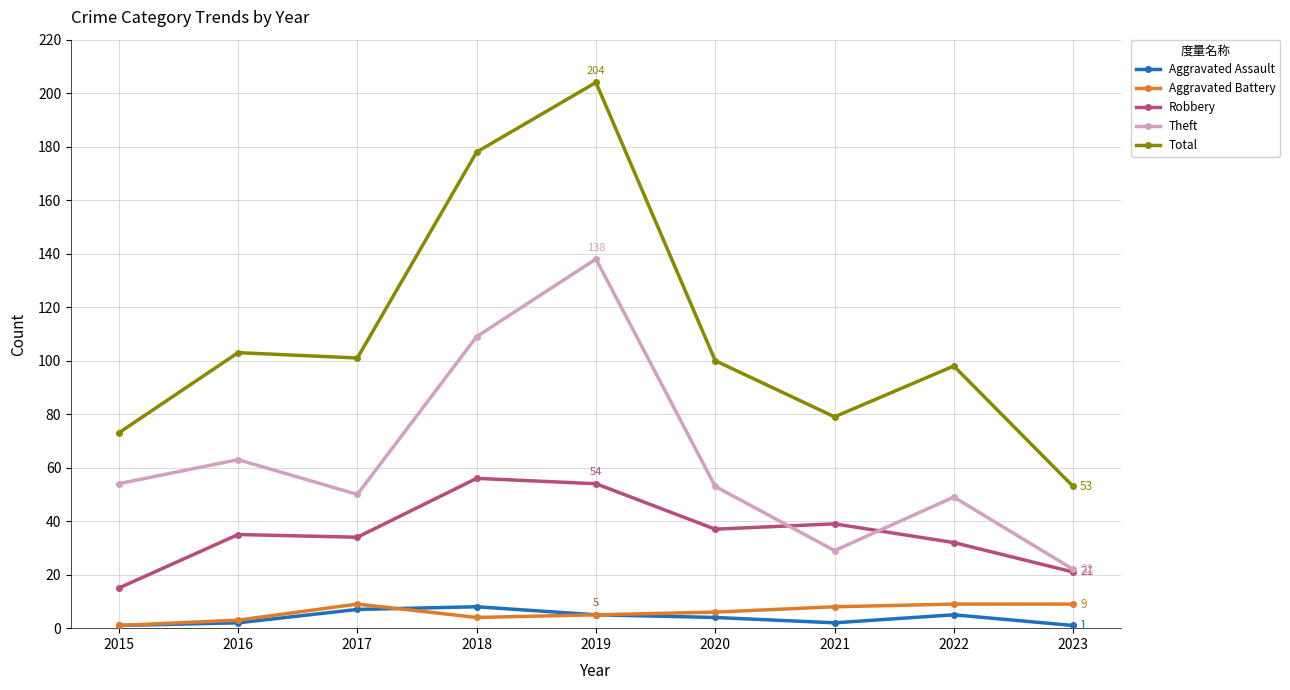

How many Aggravated Assault values are between 2 and 5?

5